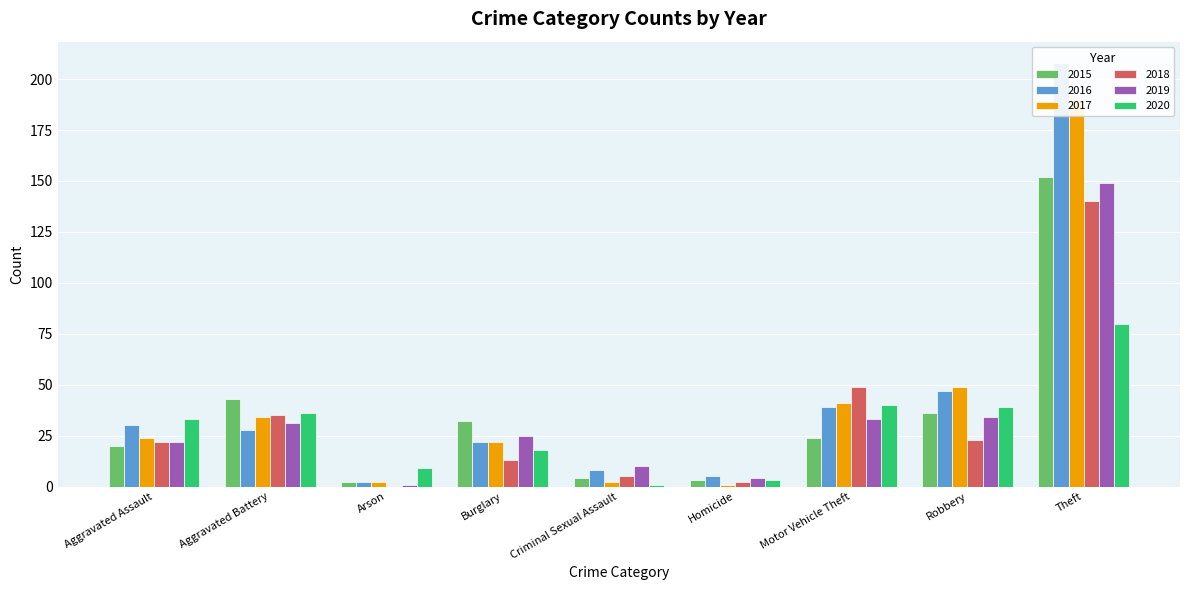

Rank the series at Homicide from highest to lowest value.

2016, 2019, 2015, 2020, 2018, 2017